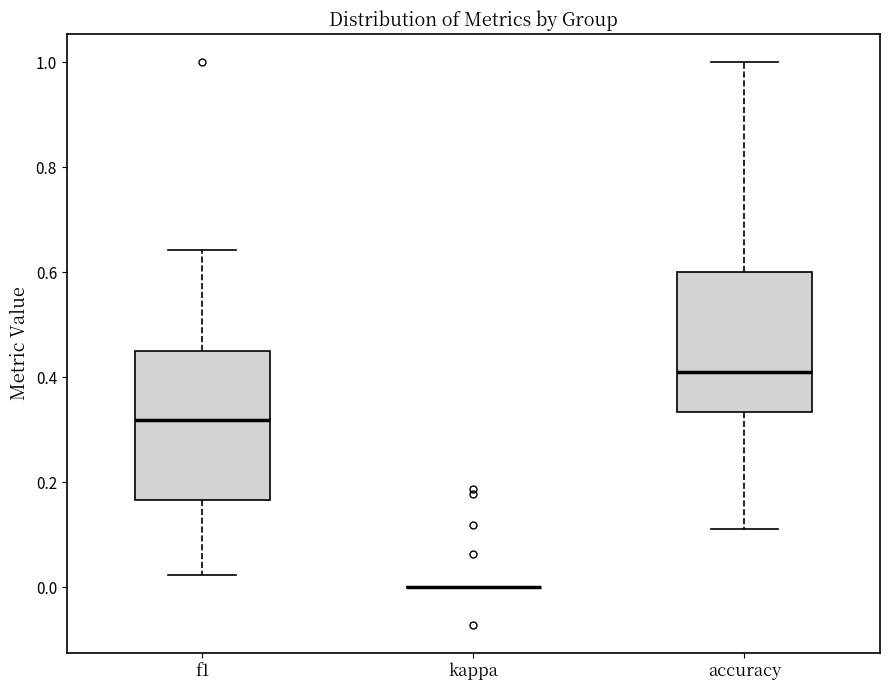

Reading left to right, read every box against the y-axis: the position of its median line, the range the box covers, and the ends of its whiskers. The values are not printed on the chart, so give them approximately, as read against the axis.

f1: median 0.32, box 0.16 to 0.46, whiskers 0.02 to 0.64
kappa: box collapsed to a line at 0.00, whiskers 0.00 to 0.00
accuracy: median 0.42, box 0.34 to 0.60, whiskers 0.12 to 1.00